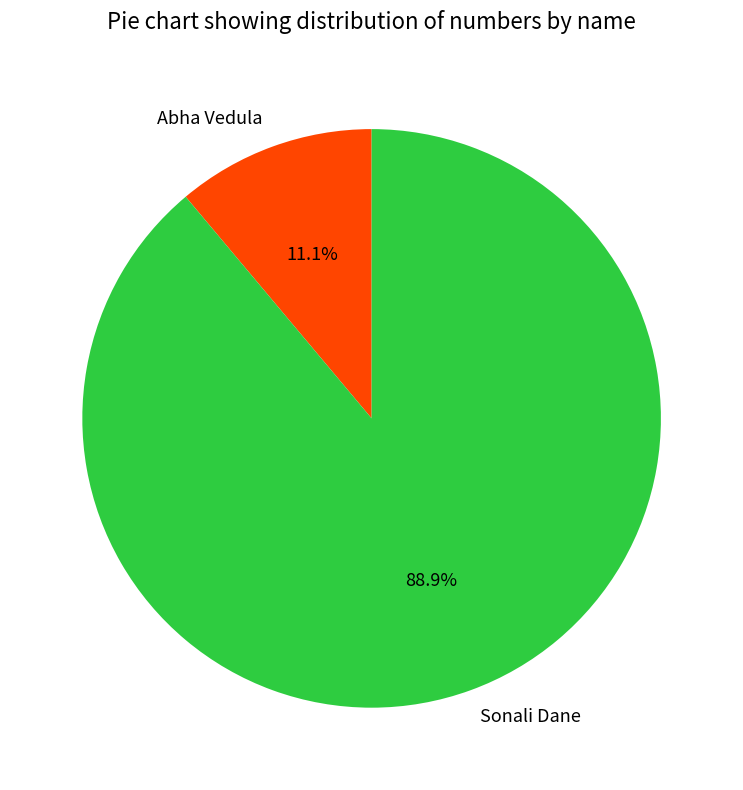

The Sonali Dane slice represents 94% of the pie. True or false?

False